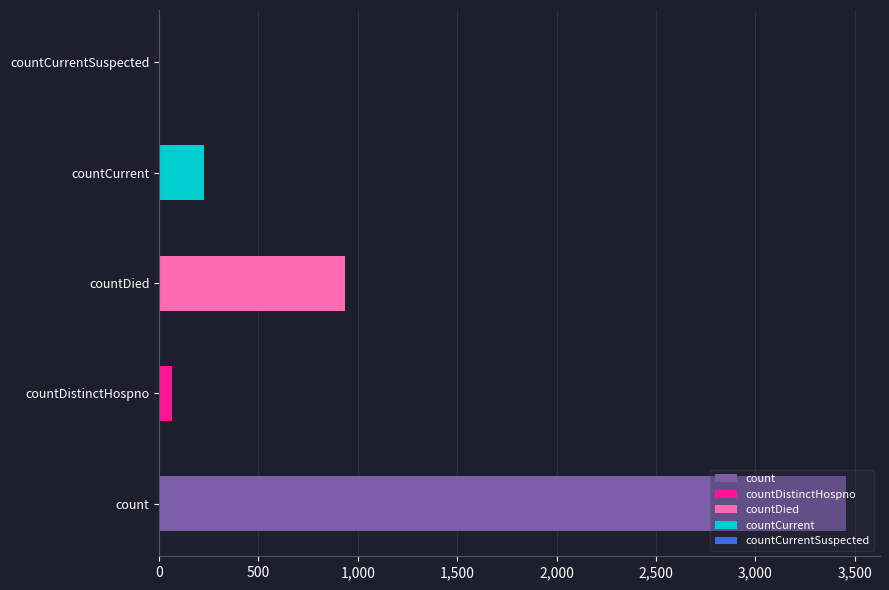

The value at countDistinctHospno is 67. True or false?

True